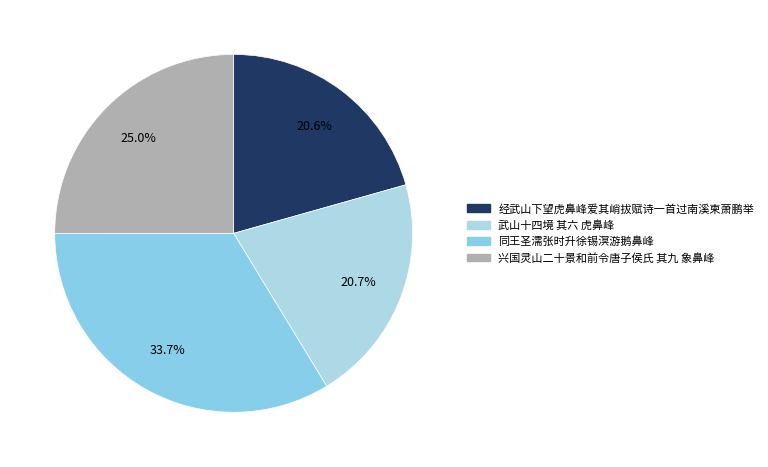

Count the number of slices in the pie.

4